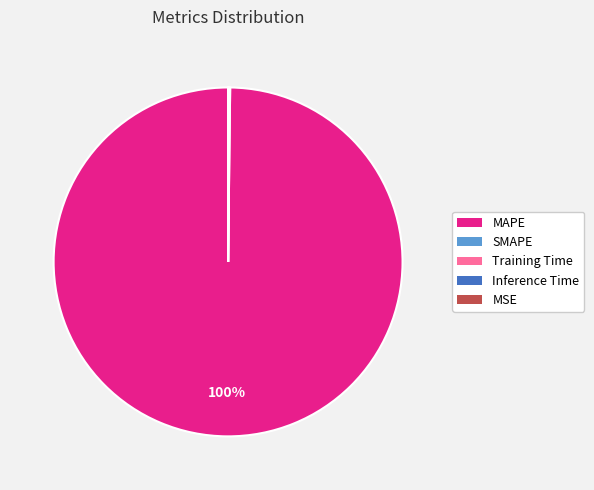

To the nearest percent, what is the average slice percentage?

20%